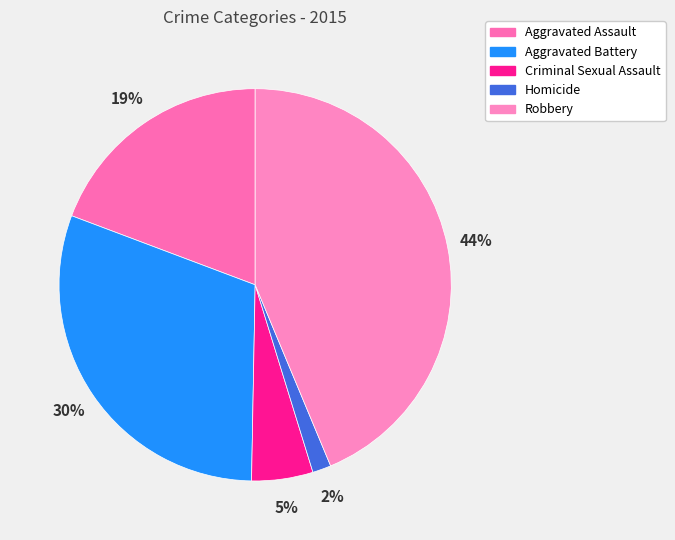

Do Aggravated Assault and Robbery together represent more than half of the pie?

Yes